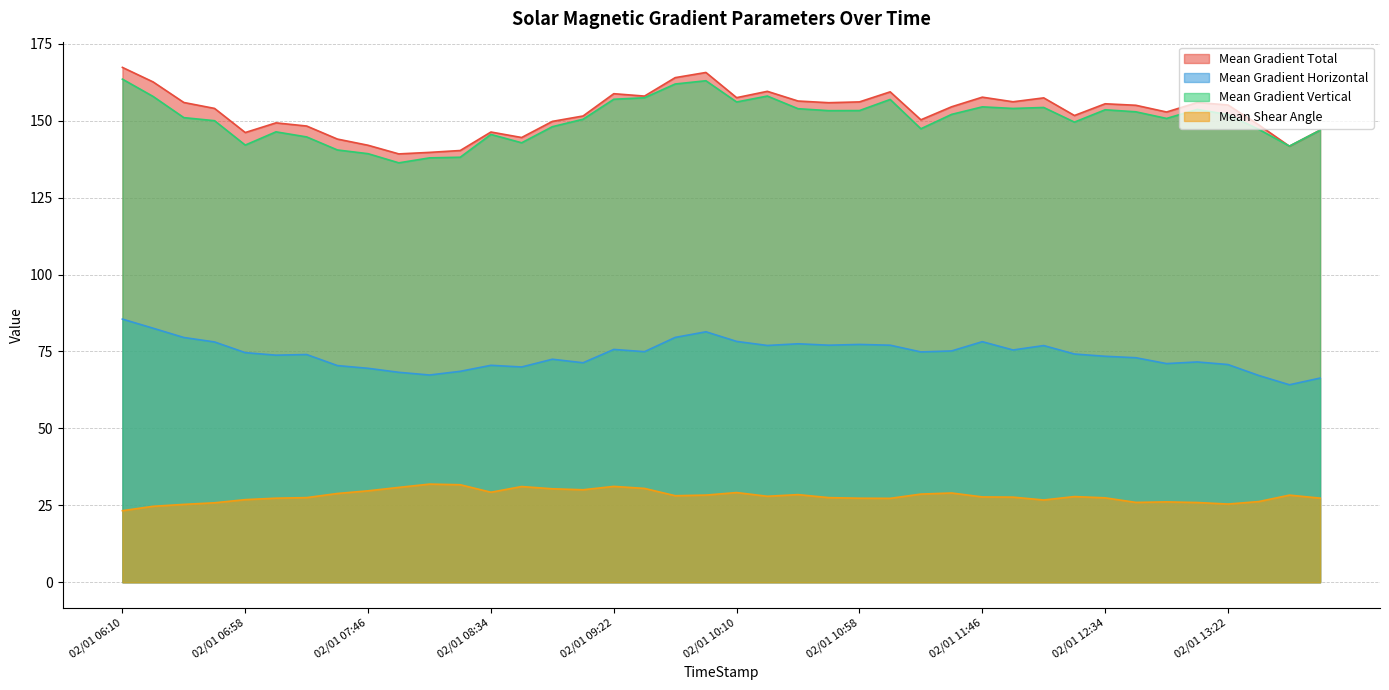

True or false: Mean Shear Angle and Mean Gradient Vertical cross at least once.

False